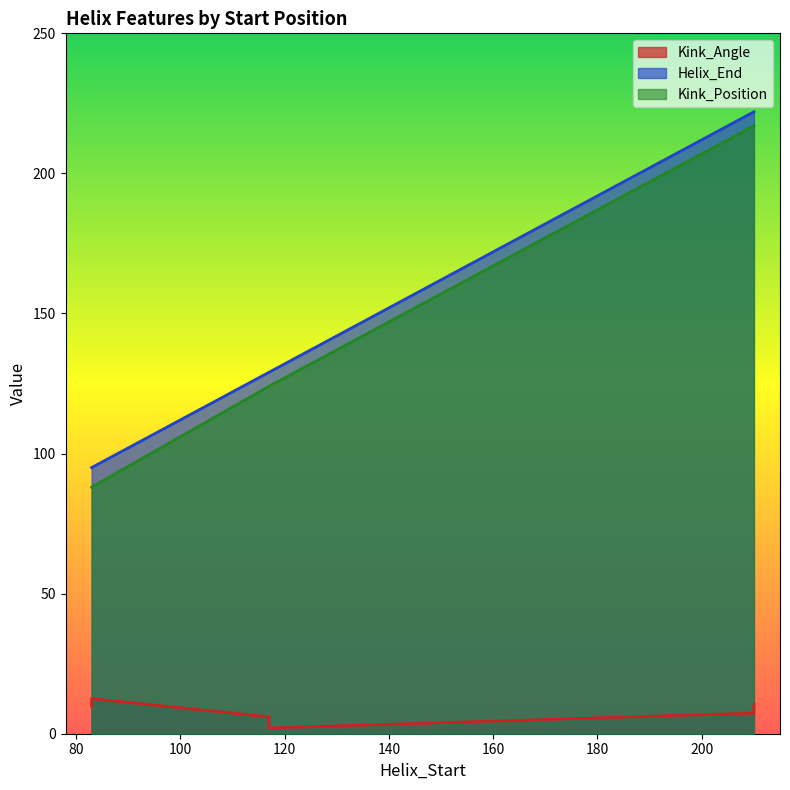

What is the label of the 2nd point from the right?

117